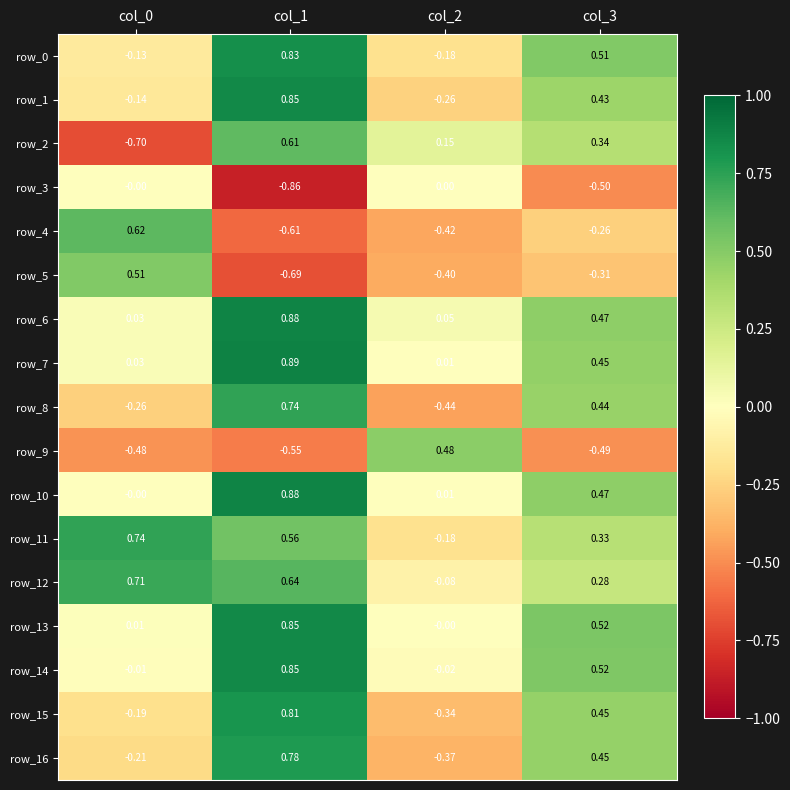

Is the value of row_0 at col_2 greater than the value of row_15 at col_3?

No